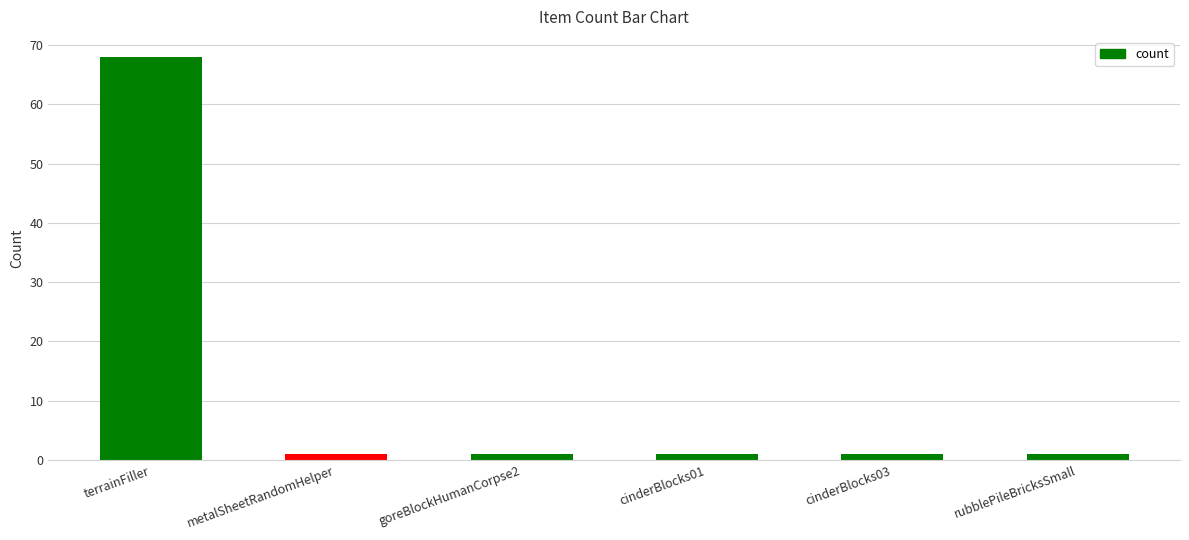

The chart shows a value of 25 at terrainFiller. True or false?

False